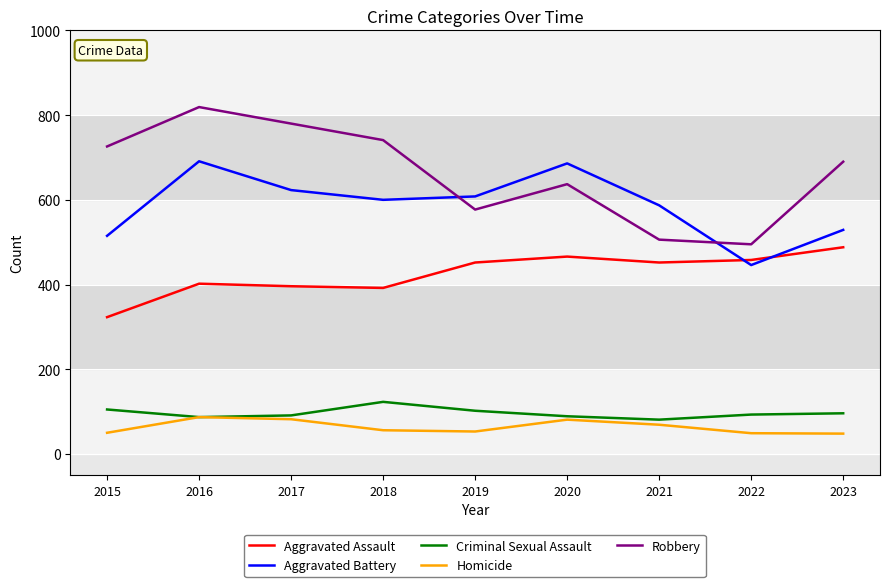

At which label is Robbery closest to 657?

2020